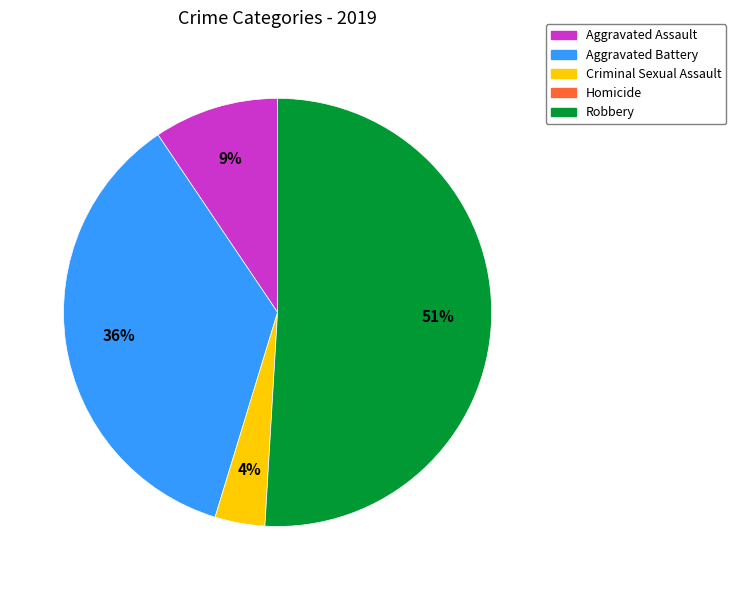

To the nearest percent, what is the average slice percentage?

25%